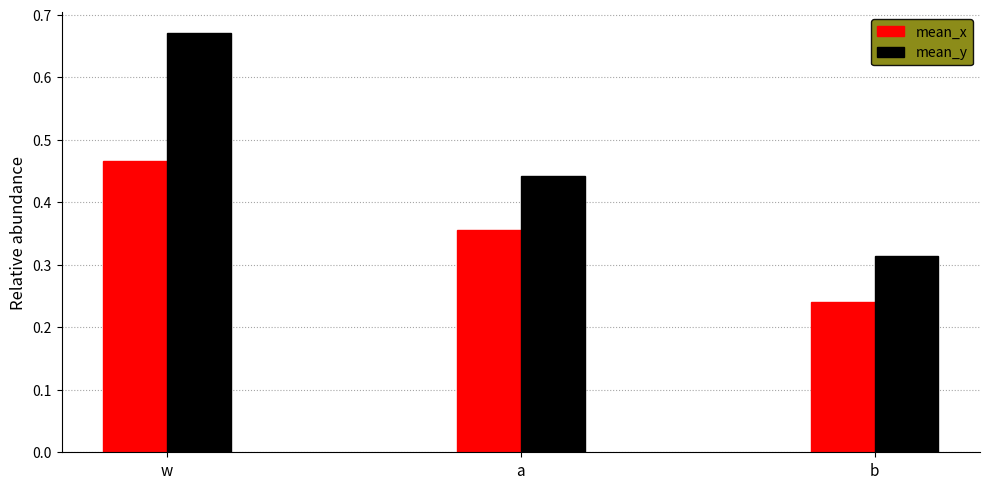

True or false: mean_y has a value of 0.7 at a.

False